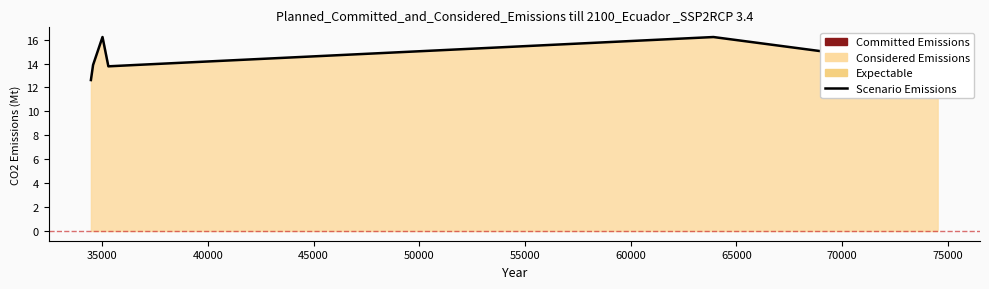

How many lines are shown in the chart?

1